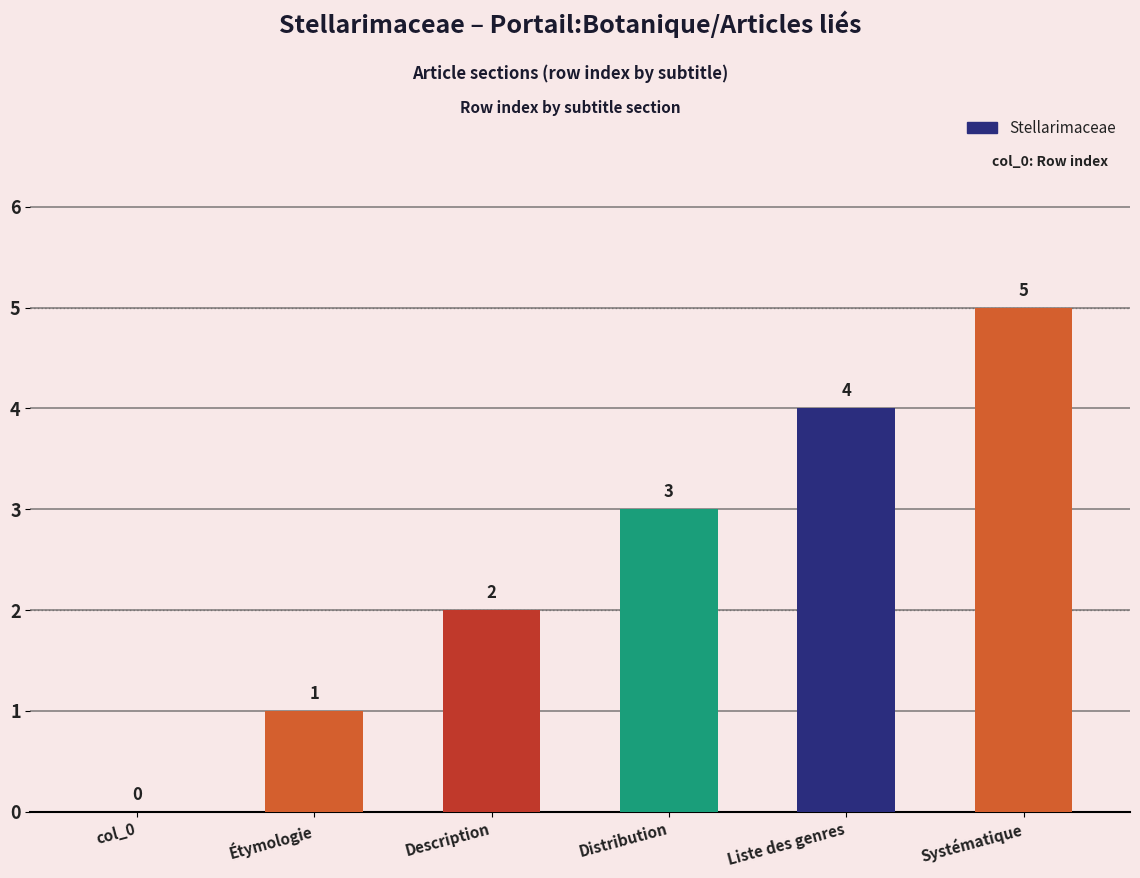

Reading right to left, extract all data points from this chart.

5	4	3	2	1	0